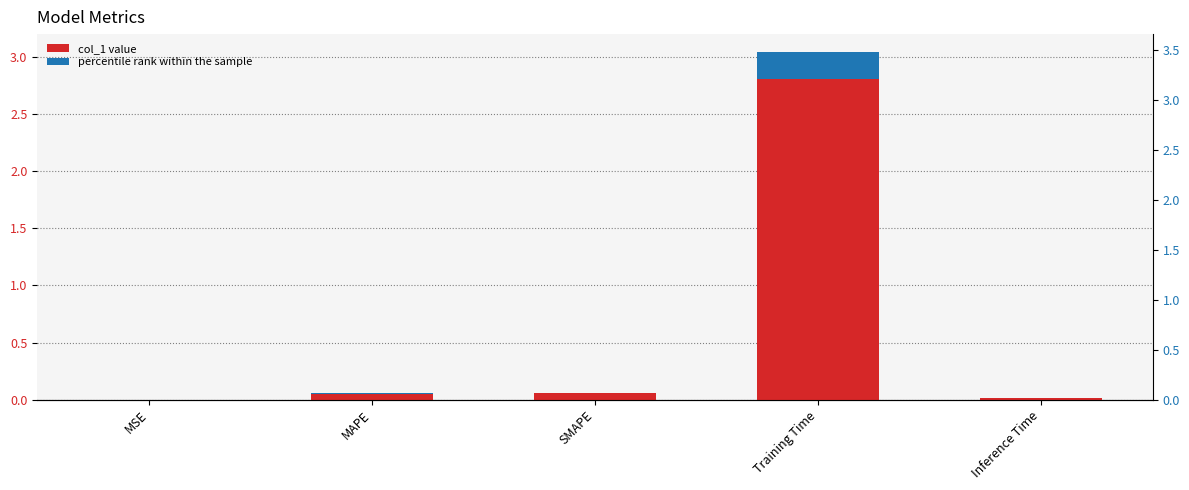

Between SMAPE and Inference Time, which is larger?

SMAPE